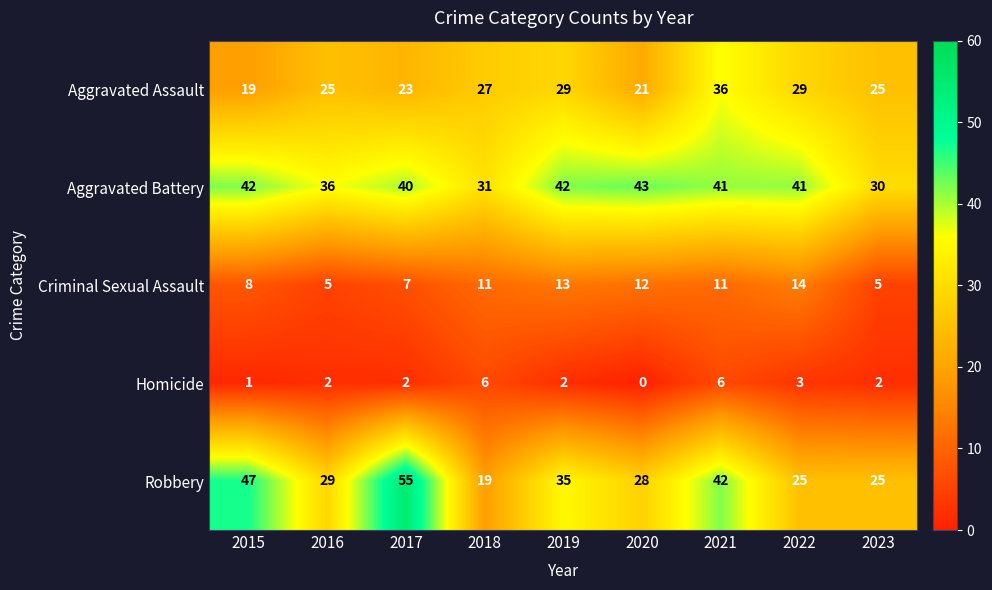

At which category is the sum across all series the highest?

2021